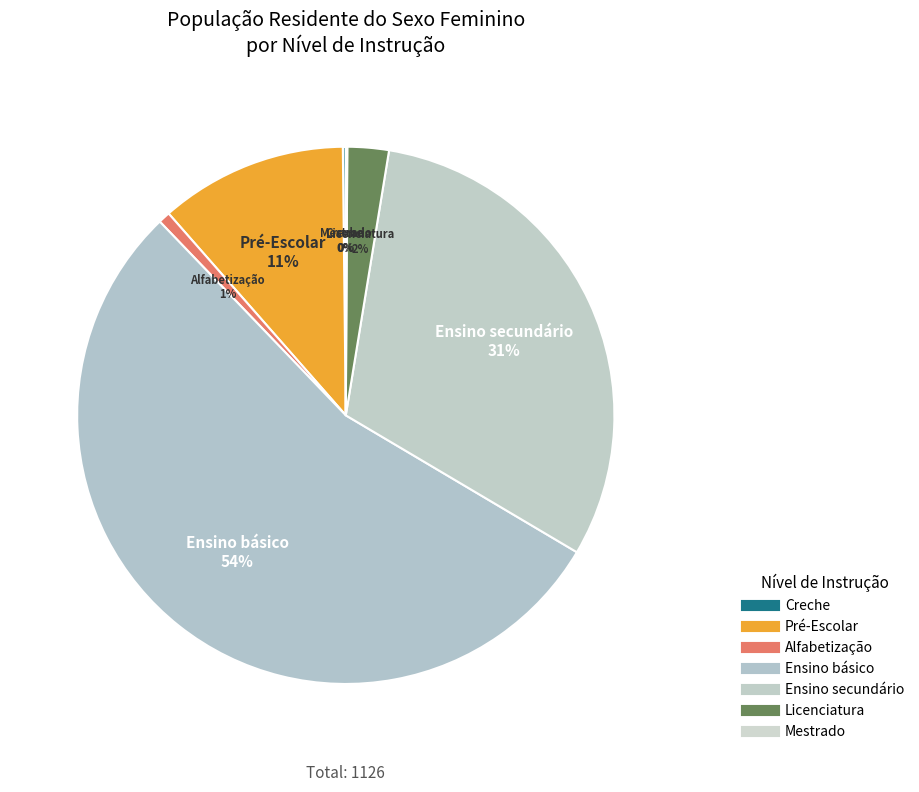

What is the smallest slice in the pie chart?

Mestrado